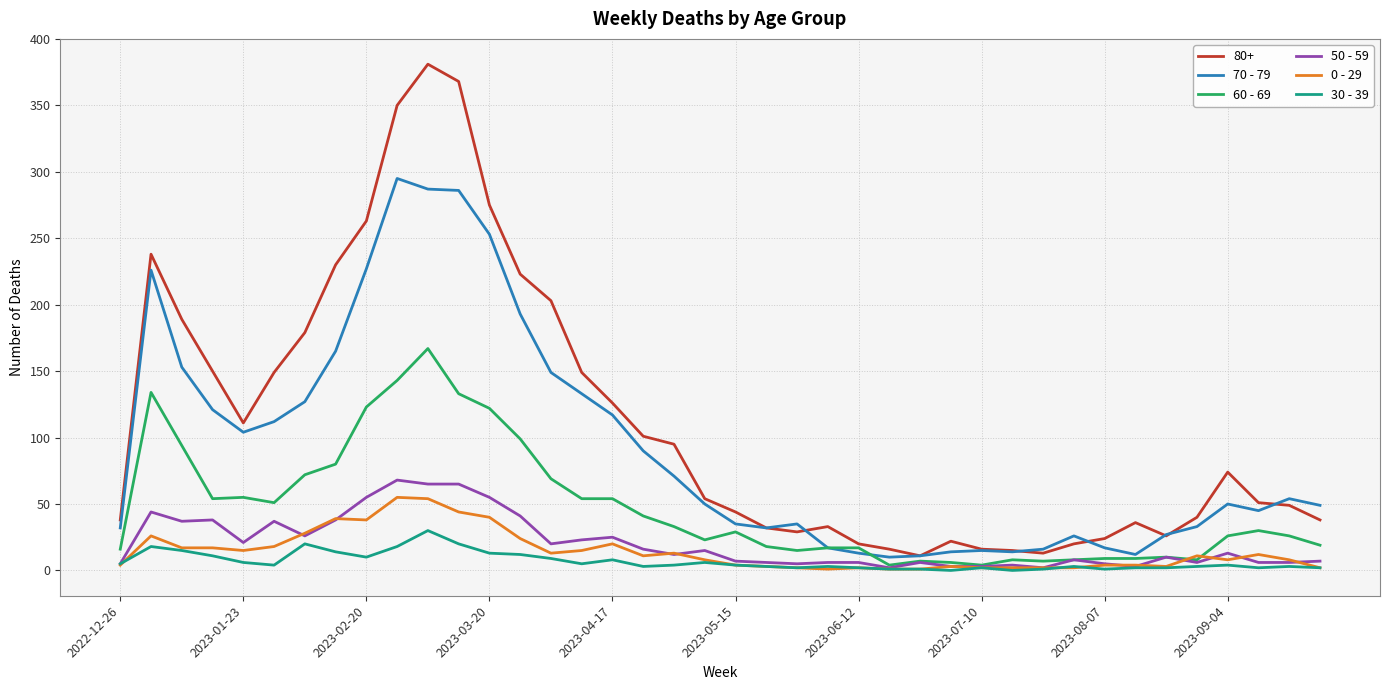

What is the sum of all 70 - 79 values?

3716